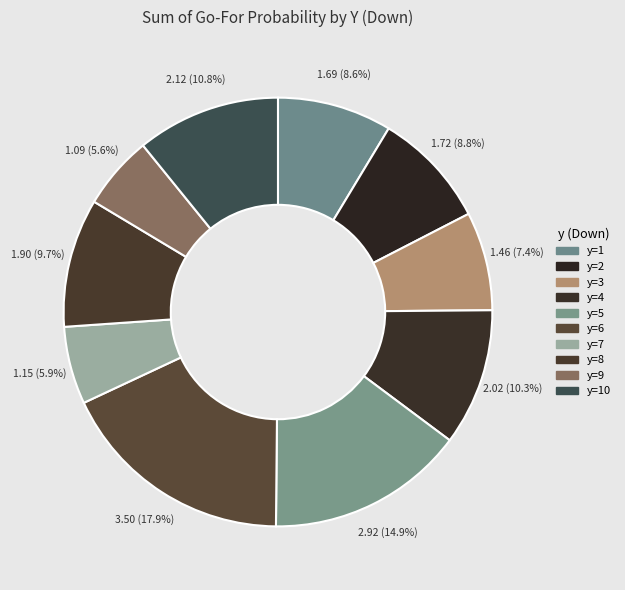

How many slices are in this pie chart?

10